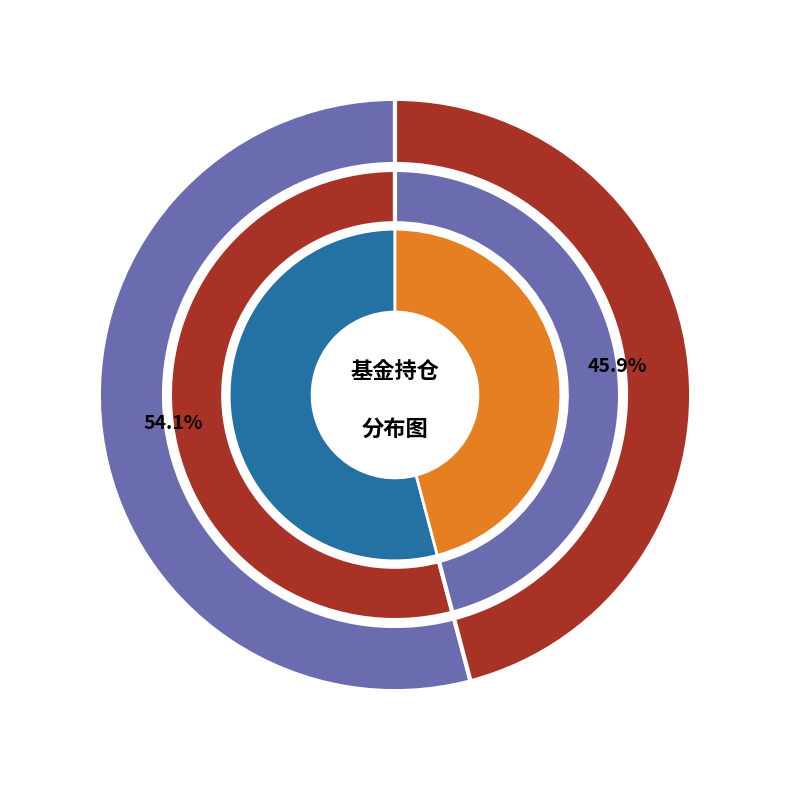

Is there a majority slice in this chart?

Yes